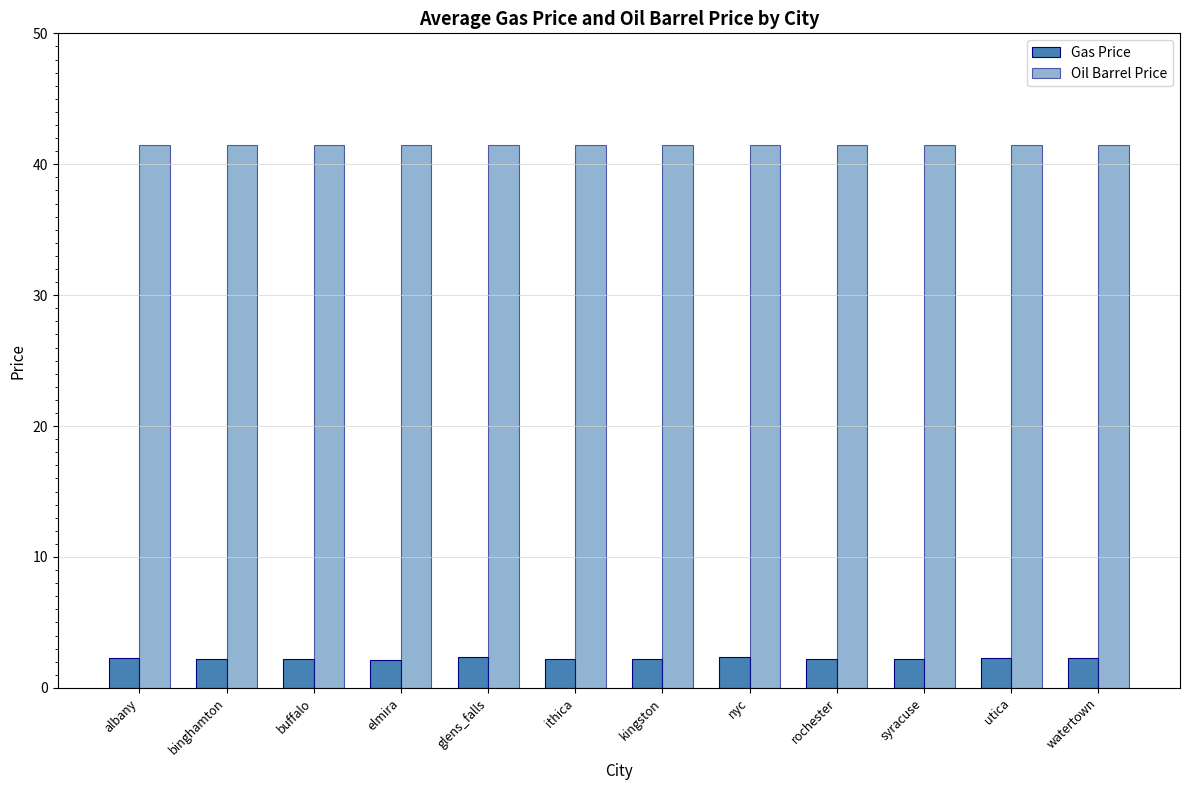

The value of Oil Barrel Price at rochester is 10.6. True or false?

False